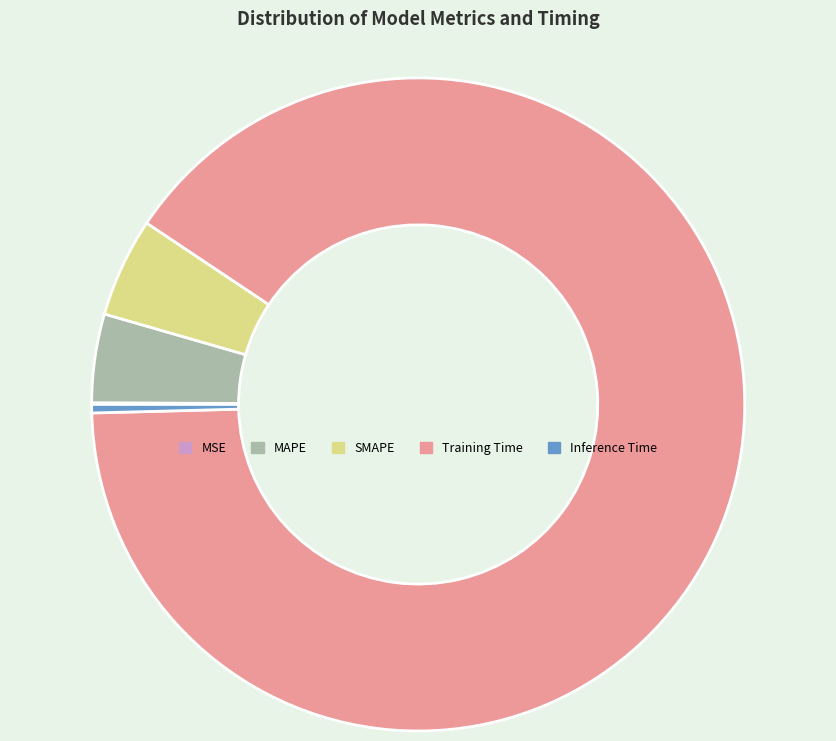

Is there any slice that represents more than half of the pie?

Yes